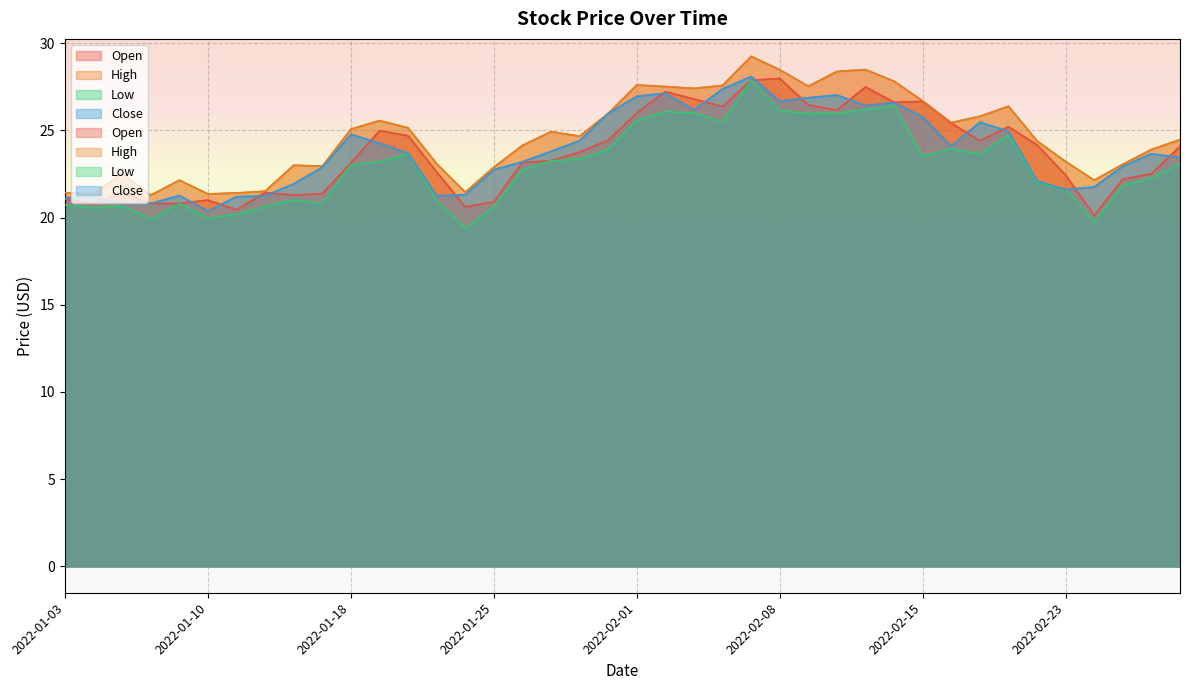

Reading left to right, what are all the values shown in this chart?

Open: 2022-01-03=21.0	2022-01-04=20.8	2022-01-05=21.4	2022-01-06=20.8	2022-01-07=20.8	2022-01-10=21.0	2022-01-11=20.4	2022-01-12=21.4	2022-01-13=21.3	2022-01-14=21.4	2022-01-18=23.1	2022-01-19=25.0	2022-01-20=24.7	2022-01-21=22.6	2022-01-24=20.6	2022-01-25=20.9	2022-01-26=23.2	2022-01-27=23.3	2022-01-28=23.8	2022-01-31=24.4	2022-02-01=26.0	2022-02-02=27.2	2022-02-03=26.8	2022-02-04=26.4	2022-02-07=27.9	2022-02-08=28.0	2022-02-09=26.4	2022-02-10=26.2	2022-02-11=27.5	2022-02-14=26.6	2022-02-15=26.7	2022-02-16=25.4	2022-02-17=24.4	2022-02-18=25.2	2022-02-22=24.2	2022-02-23=22.4	2022-02-24=20.1	2022-02-25=22.2	2022-02-28=22.5	2022-03-01=24.1
High: 2022-01-03=21.4	2022-01-04=21.4	2022-01-05=22.5	2022-01-06=21.3	2022-01-07=22.1	2022-01-10=21.4	2022-01-11=21.4	2022-01-12=21.5	2022-01-13=23.0	2022-01-14=22.9	2022-01-18=25.1	2022-01-19=25.6	2022-01-20=25.1	2022-01-21=23.1	2022-01-24=21.5	2022-01-25=22.9	2022-01-26=24.1	2022-01-27=24.9	2022-01-28=24.7	2022-01-31=26.0	2022-02-01=27.6	2022-02-02=27.5	2022-02-03=27.4	2022-02-04=27.6	2022-02-07=29.2	2022-02-08=28.5	2022-02-09=27.5	2022-02-10=28.4	2022-02-11=28.5	2022-02-14=27.8	2022-02-15=26.7	2022-02-16=25.4	2022-02-17=25.8	2022-02-18=26.4	2022-02-22=24.4	2022-02-23=23.2	2022-02-24=22.1	2022-02-25=23.1	2022-02-28=23.9	2022-03-01=24.5
Low: 2022-01-03=20.7	2022-01-04=20.5	2022-01-05=20.7	2022-01-06=19.9	2022-01-07=20.8	2022-01-10=20.0	2022-01-11=20.2	2022-01-12=20.6	2022-01-13=21.0	2022-01-14=20.8	2022-01-18=23.0	2022-01-19=23.2	2022-01-20=23.7	2022-01-21=21.0	2022-01-24=19.4	2022-01-25=20.6	2022-01-26=22.7	2022-01-27=23.3	2022-01-28=23.3	2022-01-31=23.9	2022-02-01=25.6	2022-02-02=26.1	2022-02-03=26.0	2022-02-04=25.5	2022-02-07=27.9	2022-02-08=26.1	2022-02-09=26.0	2022-02-10=26.0	2022-02-11=26.2	2022-02-14=26.4	2022-02-15=23.5	2022-02-16=23.9	2022-02-17=23.6	2022-02-18=24.7	2022-02-22=22.0	2022-02-23=21.6	2022-02-24=19.7	2022-02-25=21.8	2022-02-28=22.3	2022-03-01=23.1
Close: 2022-01-03=21.2	2022-01-04=21.2	2022-01-05=20.8	2022-01-06=20.8	2022-01-07=21.3	2022-01-10=20.4	2022-01-11=21.2	2022-01-12=21.2	2022-01-13=21.9	2022-01-14=22.9	2022-01-18=24.8	2022-01-19=24.3	2022-01-20=23.7	2022-01-21=21.3	2022-01-24=21.3	2022-01-25=22.7	2022-01-26=23.2	2022-01-27=23.8	2022-01-28=24.4	2022-01-31=26.0	2022-02-01=26.9	2022-02-02=27.1	2022-02-03=26.2	2022-02-04=27.4	2022-02-07=28.1	2022-02-08=26.7	2022-02-09=26.9	2022-02-10=27.0	2022-02-11=26.4	2022-02-14=26.6	2022-02-15=25.8	2022-02-16=24.1	2022-02-17=25.5	2022-02-18=24.9	2022-02-22=22.1	2022-02-23=21.6	2022-02-24=21.8	2022-02-25=22.9	2022-02-28=23.7	2022-03-01=23.4